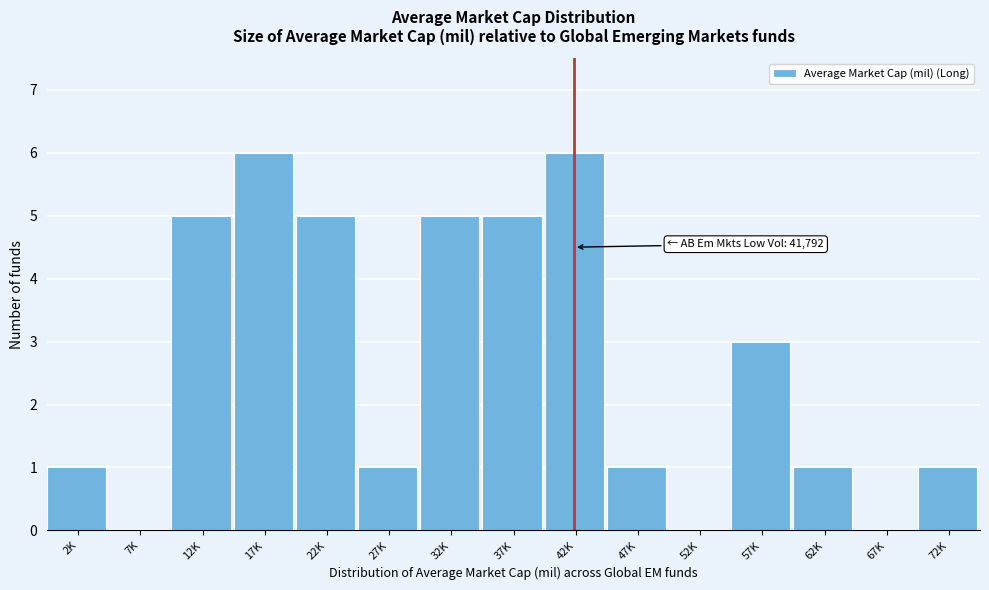

Reading right to left, what are all the values shown in this chart?

72K=1	67K=0	62K=1	57K=3	52K=0	47K=1	42K=6	37K=5	32K=5	27K=1	22K=5	17K=6	12K=5	7K=0	2K=1